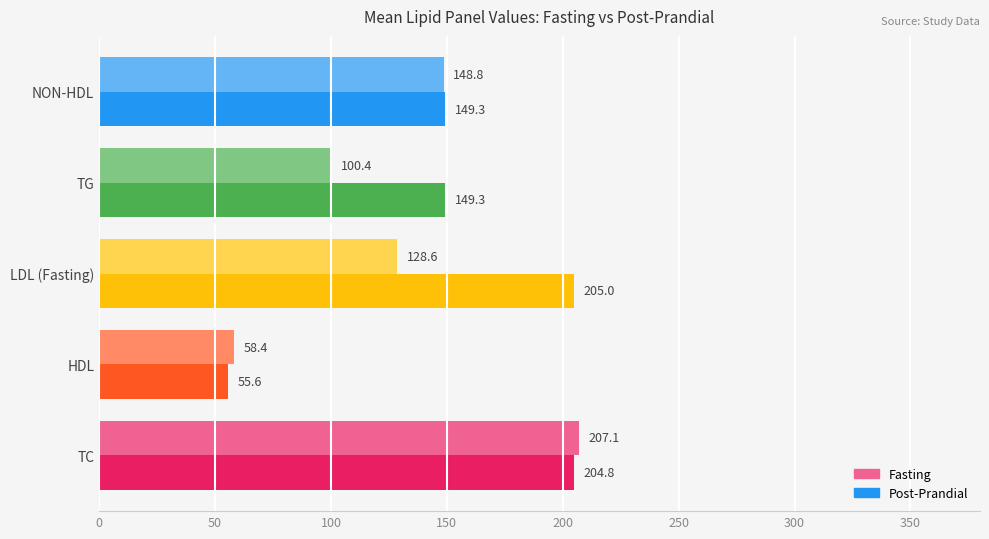

What is the sum of all Fasting values?

643.3